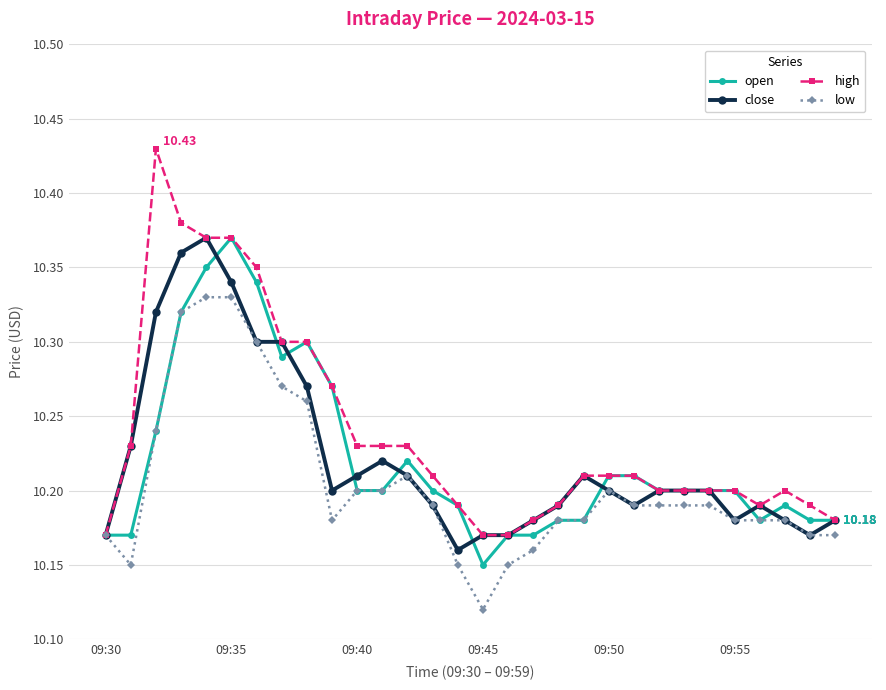

Count the number of data series in this chart.

4